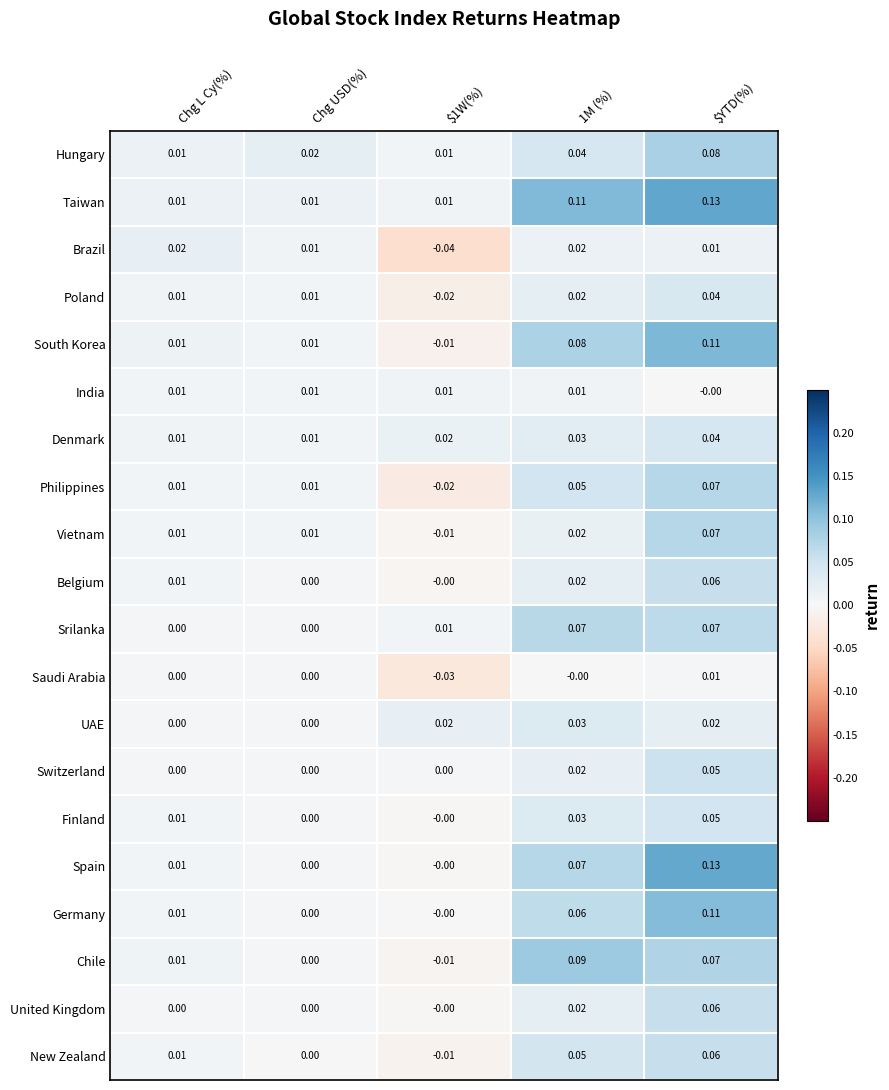

Which series changed the most between Chg USD(%) and 1M (%)?

Taiwan